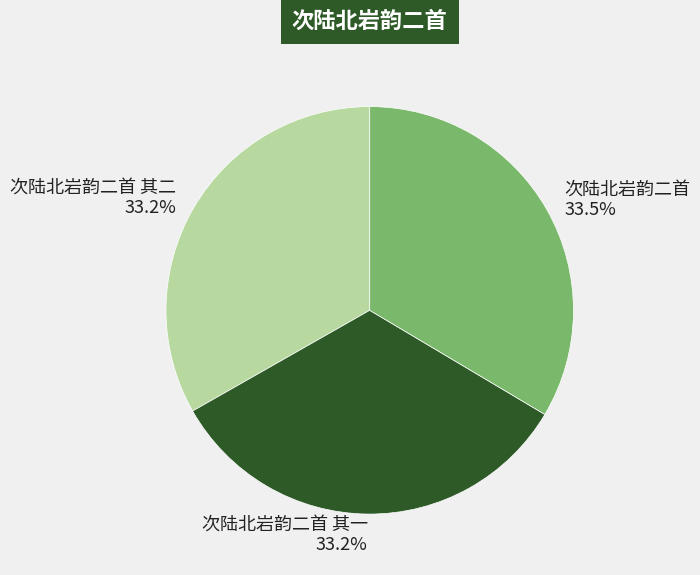

Is there any slice that represents more than half of the pie?

No